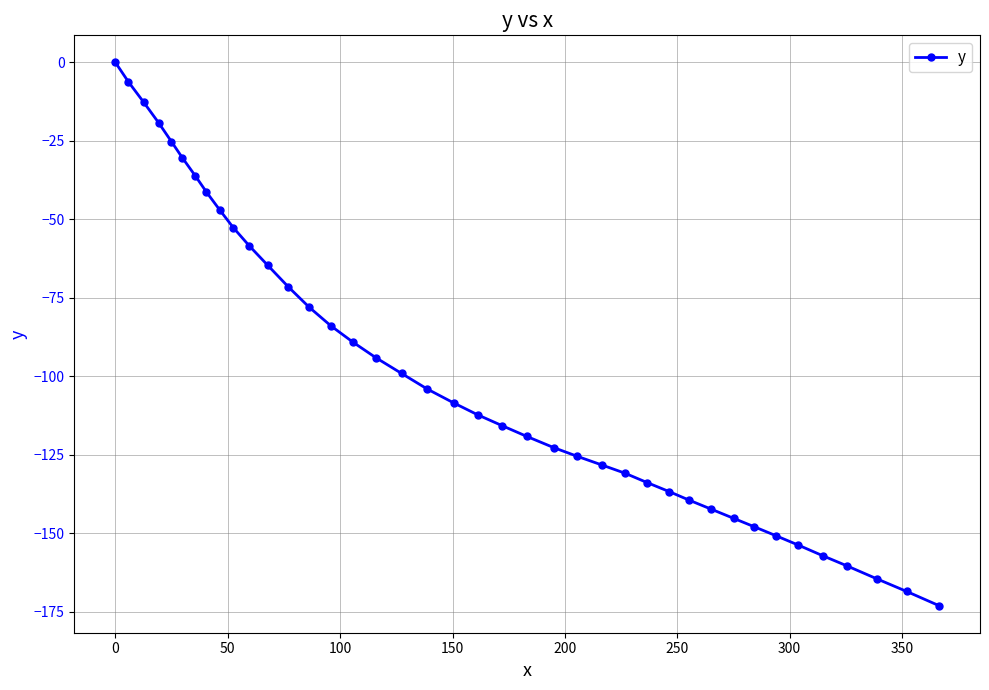

Does the chart have visible grid lines?

Yes